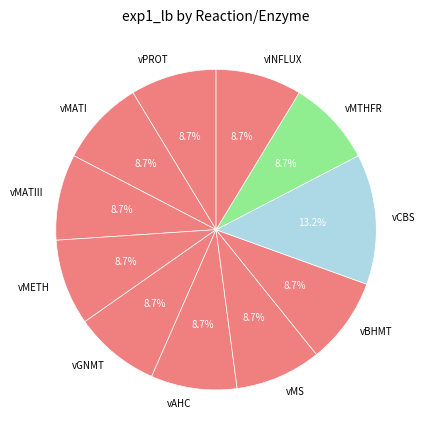

Count the number of slices in the pie.

11